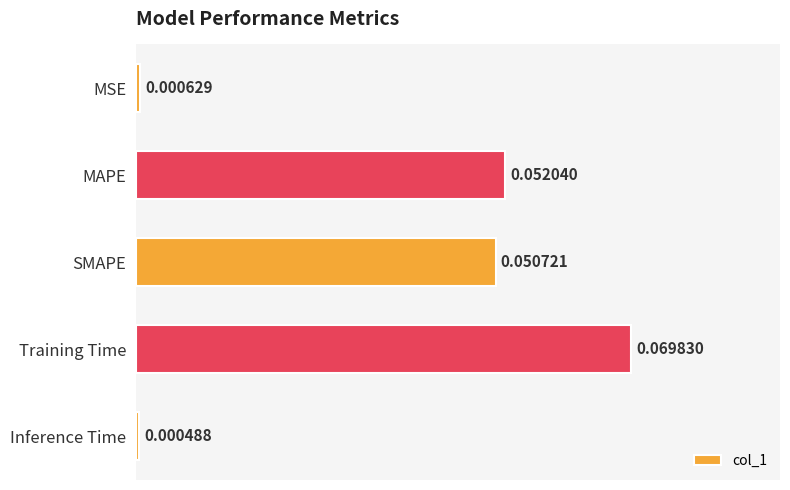

At which category does the chart reach its minimum across all series?

Inference Time